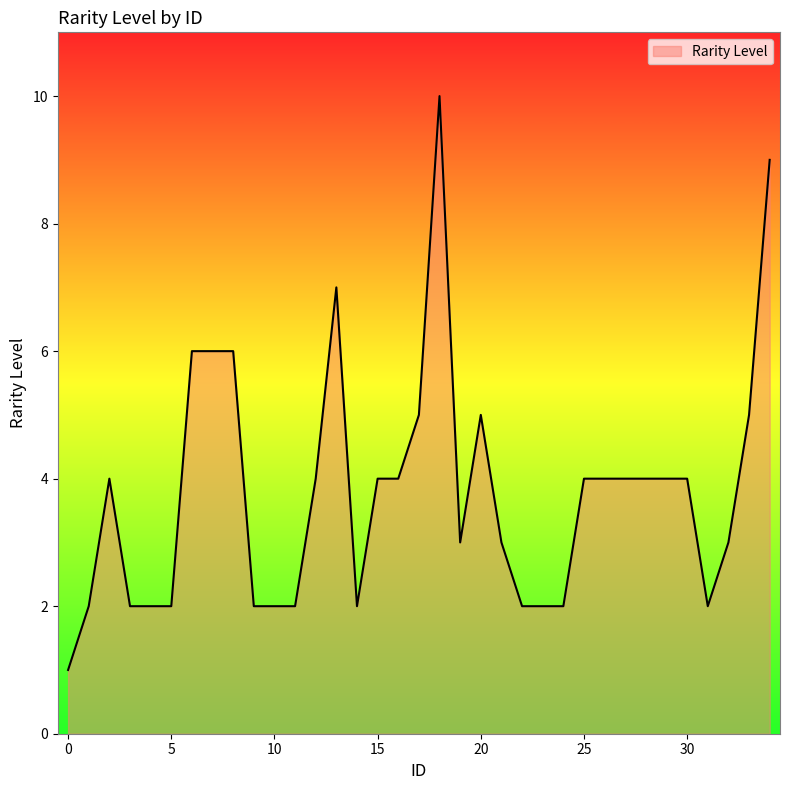

How many values are below 4?

16